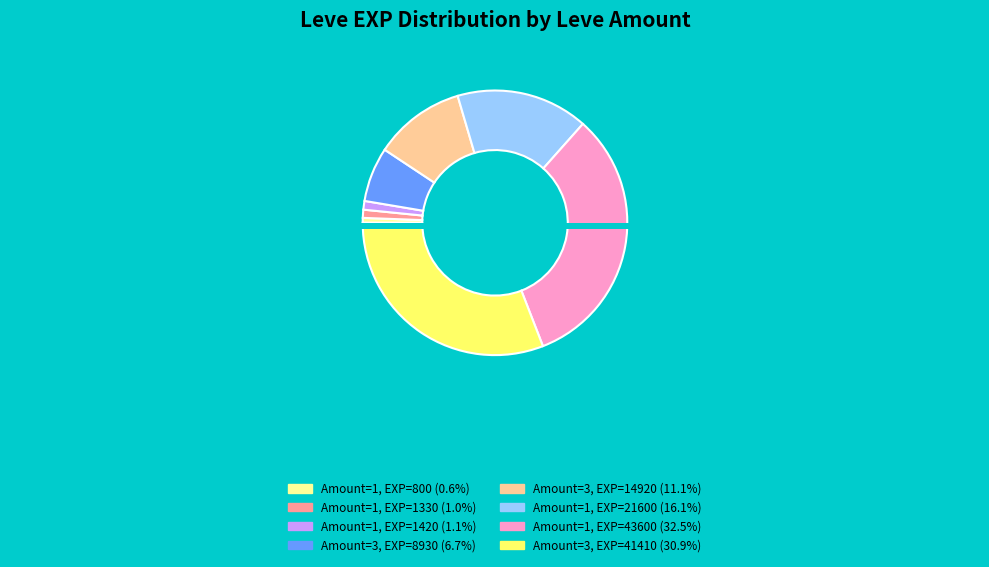

To the nearest percent, what is the difference between the 15 and 10 slice percentages?

4%